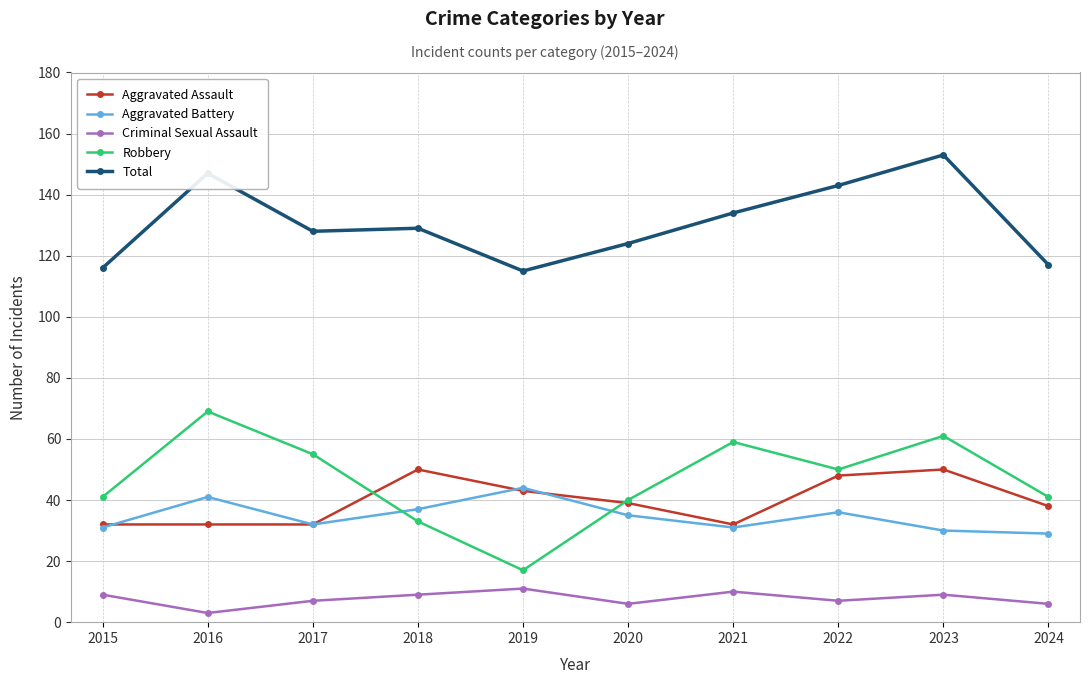

At which category does Robbery reach its first local peak?

2016